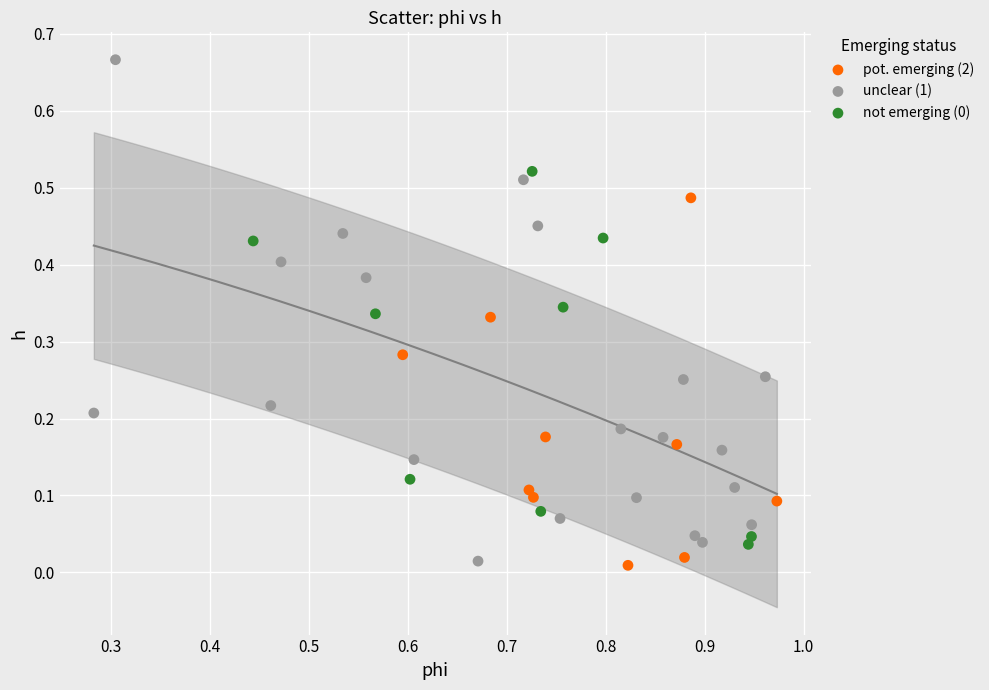

Which series reaches the maximum Y coordinate?

unclear (1)